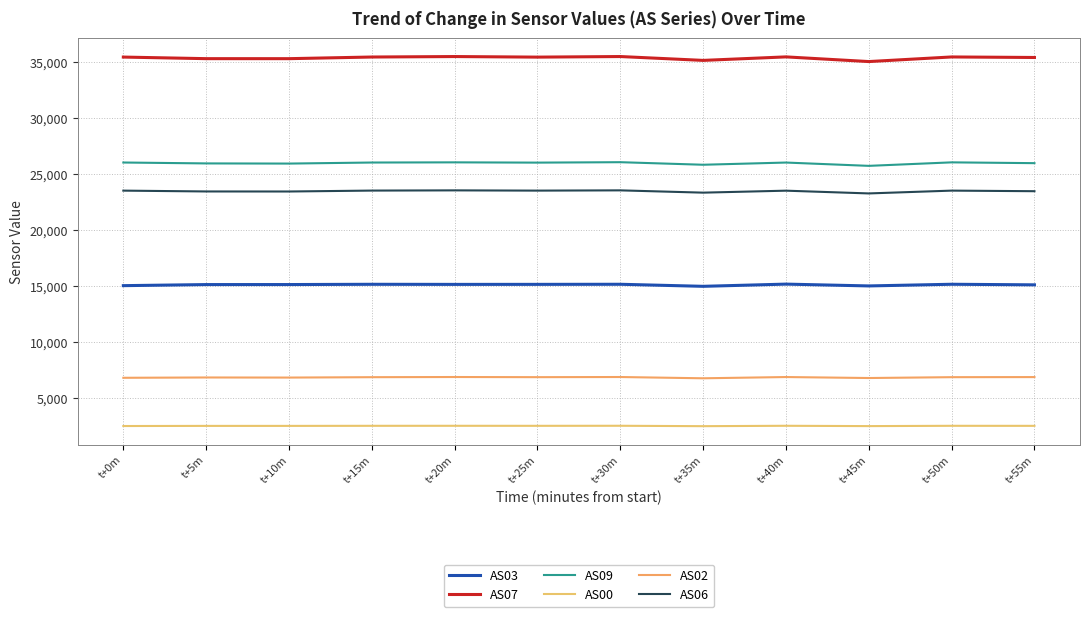

What is the maximum value shown in the chart?

35502